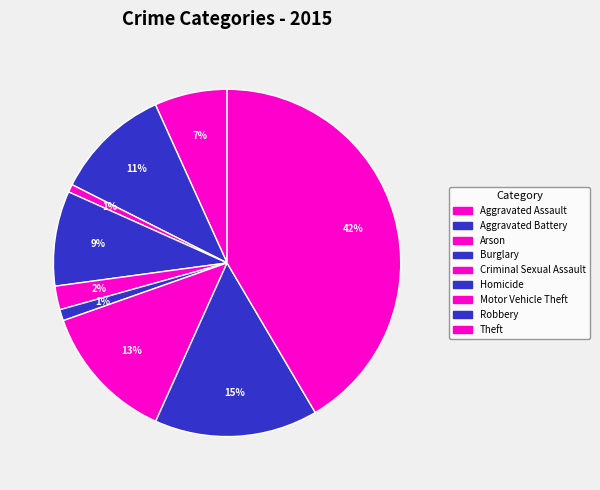

Does any single category account for the majority?

No